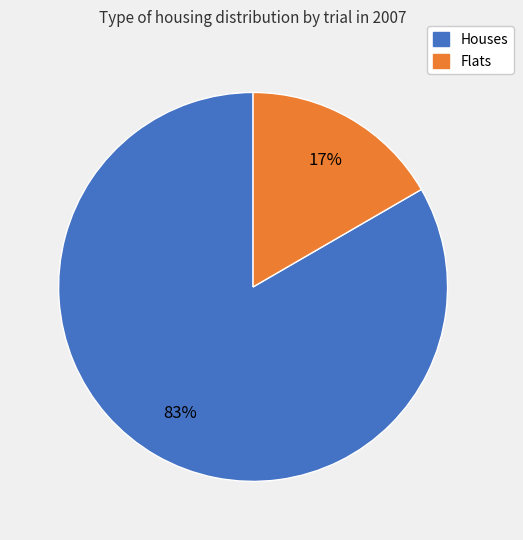

To the nearest percent, what is the average slice percentage?

50%